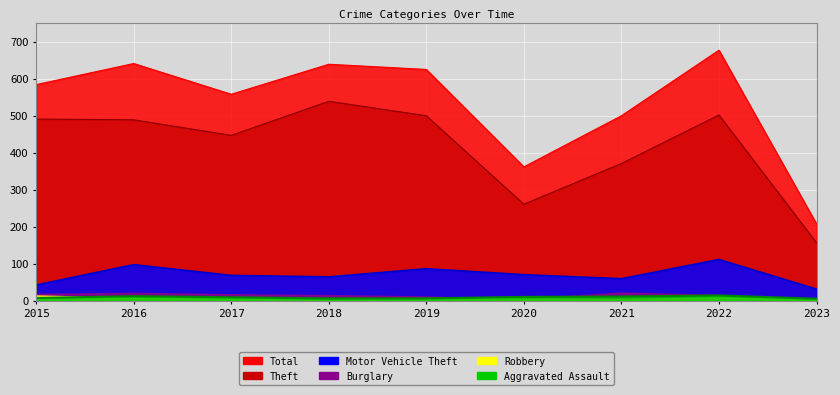

What is the difference between the maximum and minimum values in the Theft series?

382